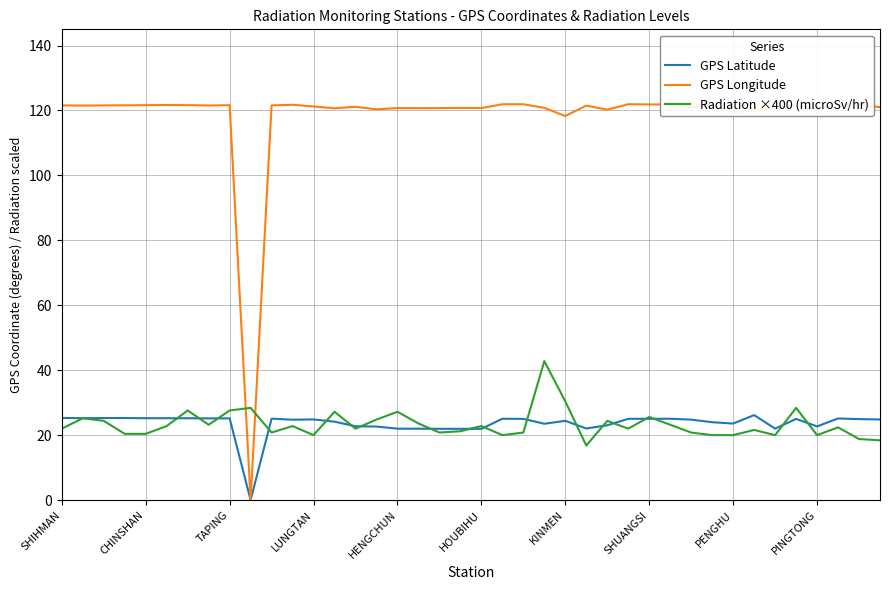

How many intersections are there between GPS Longitude and Radiation ×400 (microSv/hr)?

2